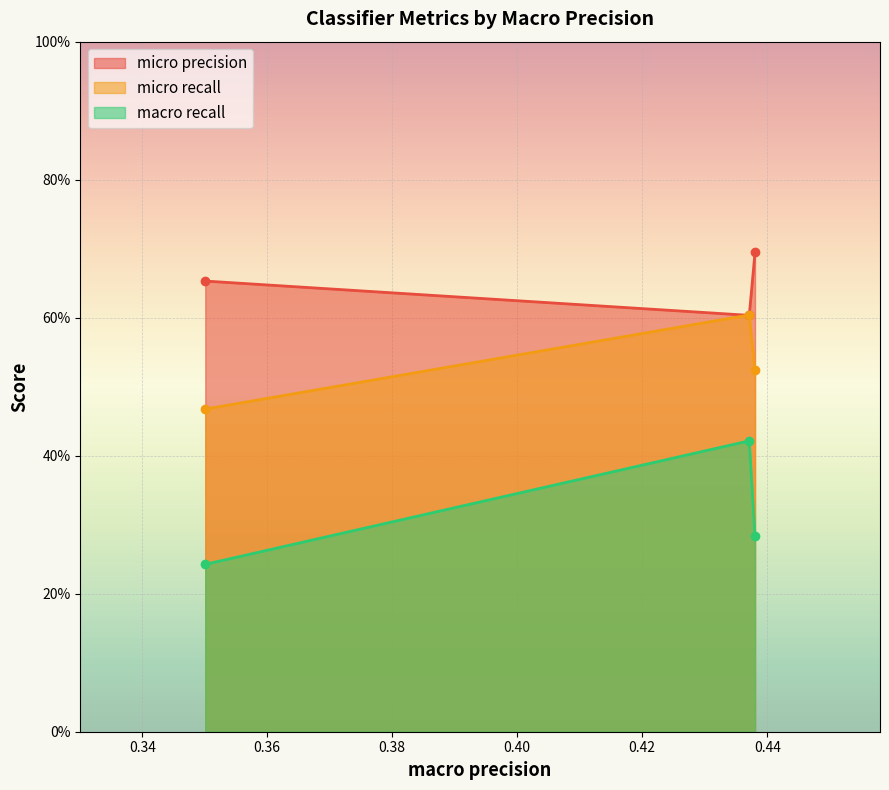

What is the total value across all series at 0.4380495354717604?

1.5